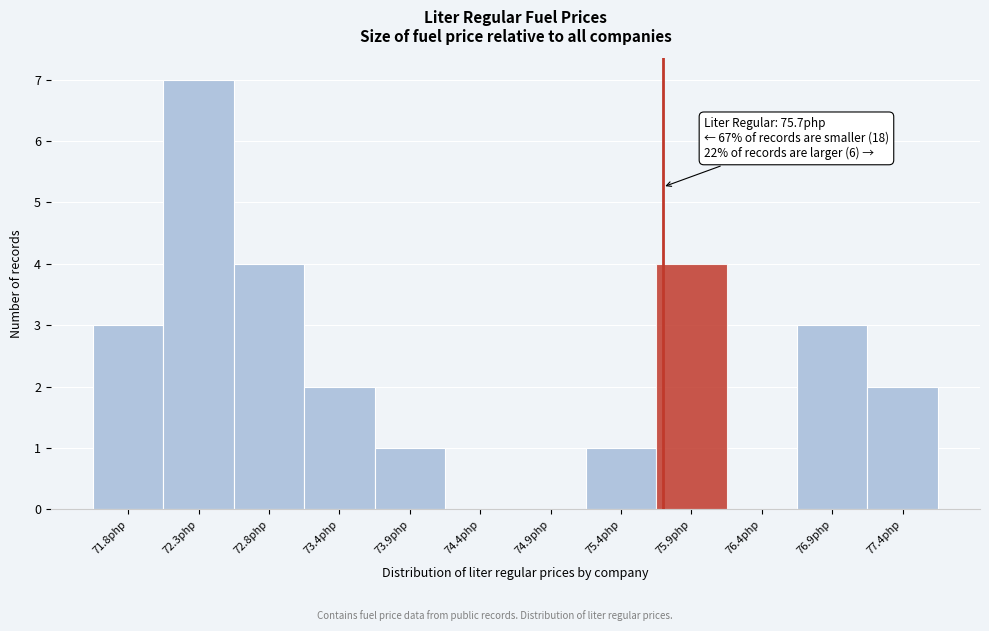

Which range on the x-axis has the tallest bar?

72.1 to 72.6